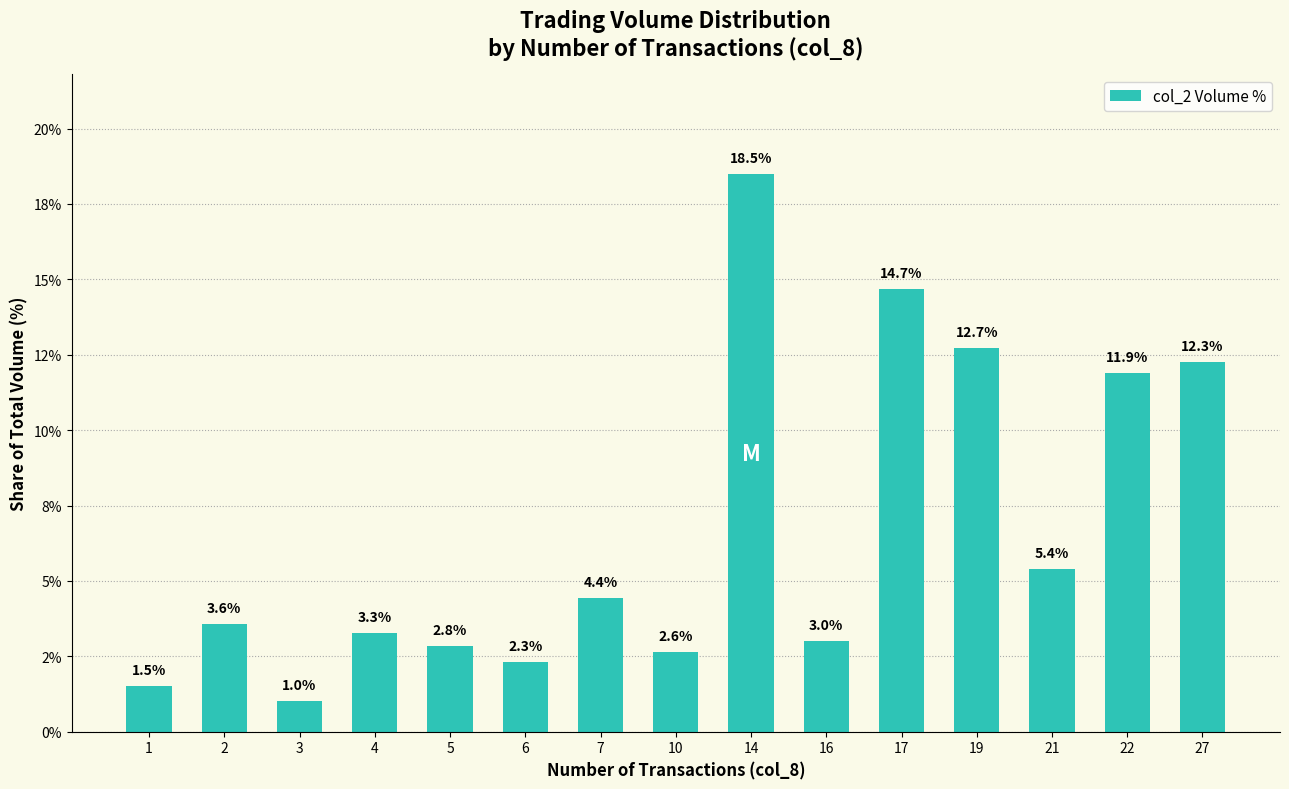

Does the chart contain any negative values?

No